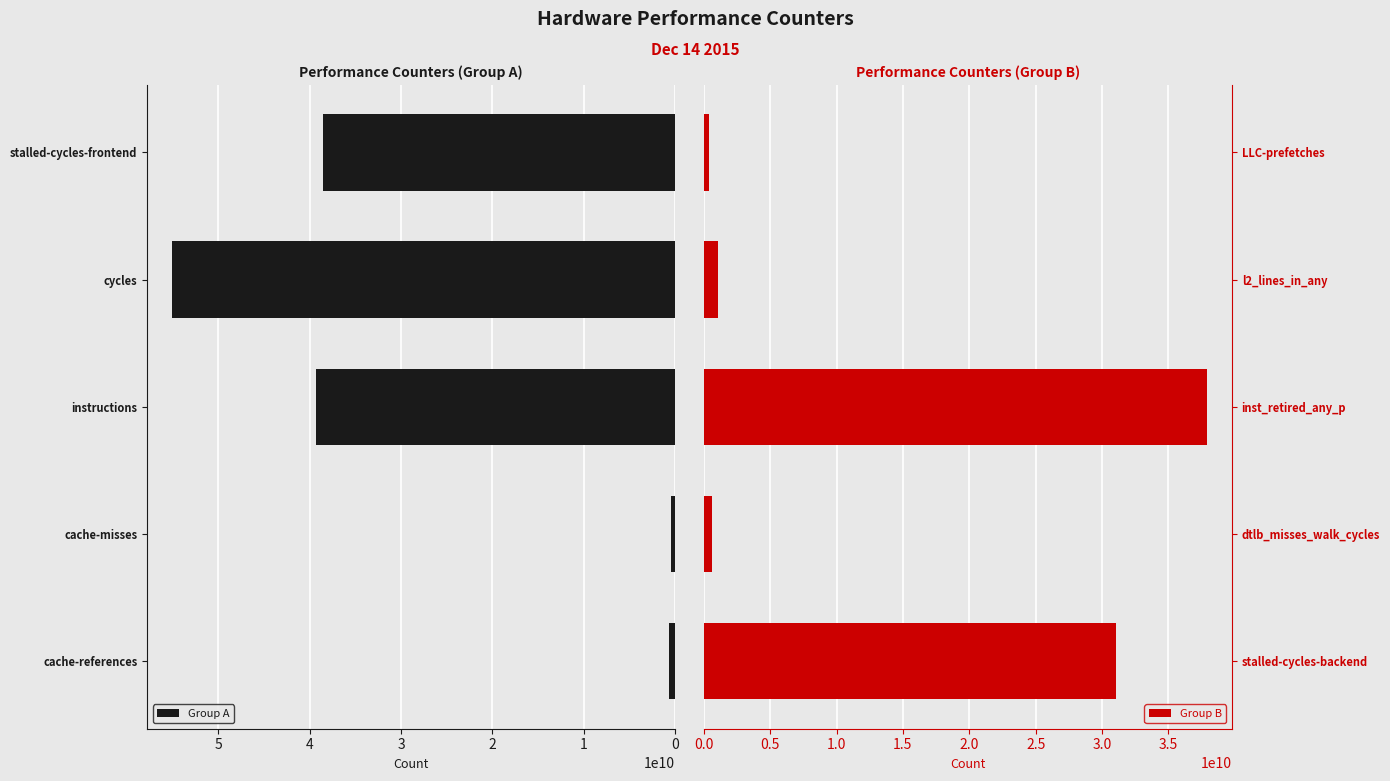

How many groups of bars are there?

5